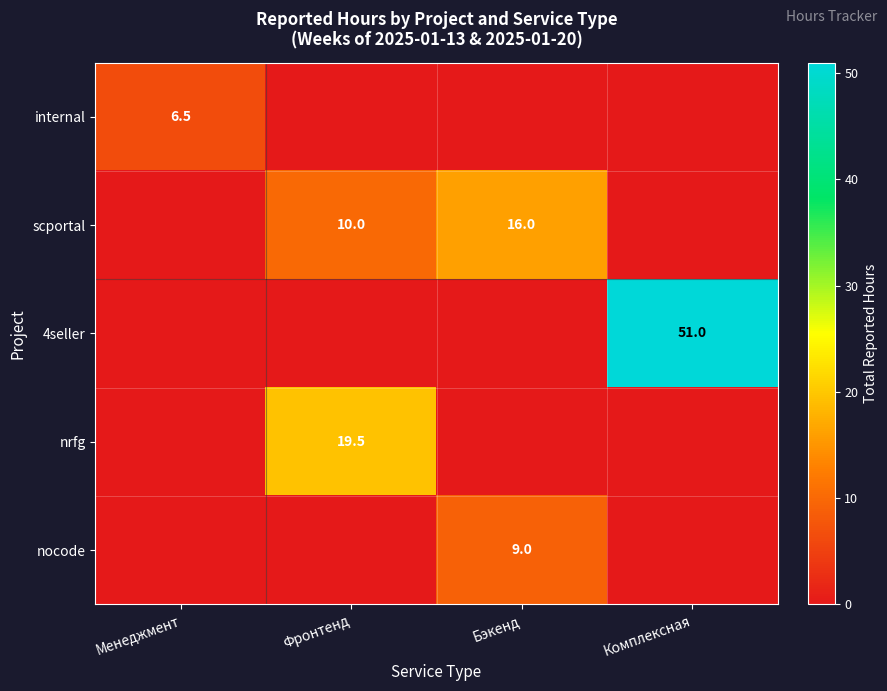

What is the greatest value displayed?

51.0